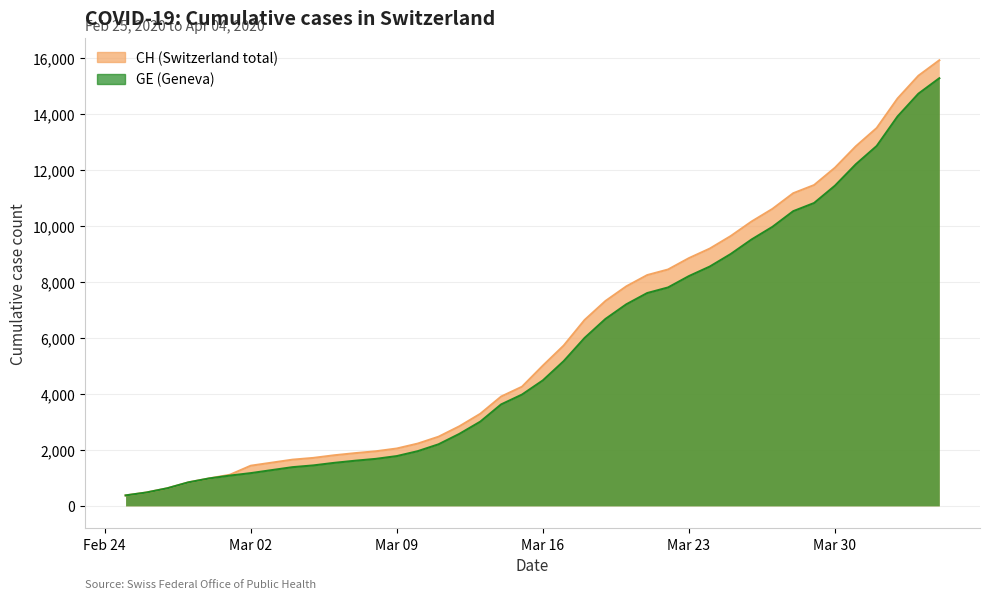

Which category has the highest value in the CH series?

2020-04-04